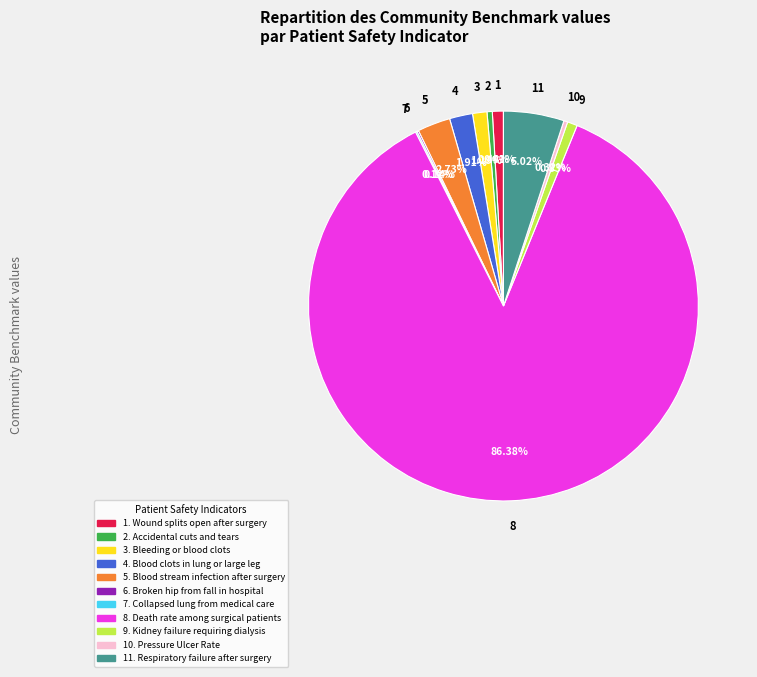

Is there any slice that represents more than half of the pie?

Yes